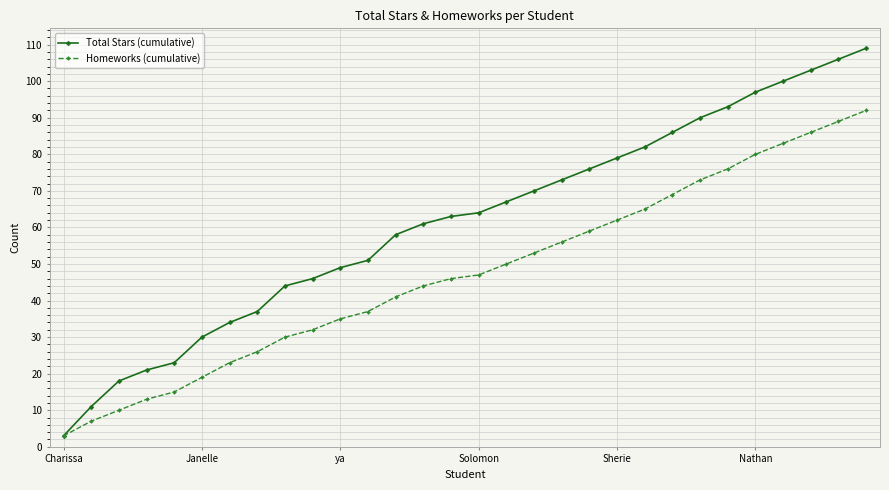

What is the difference between the maximum and minimum values in the Total Stars (cumulative) series?

106